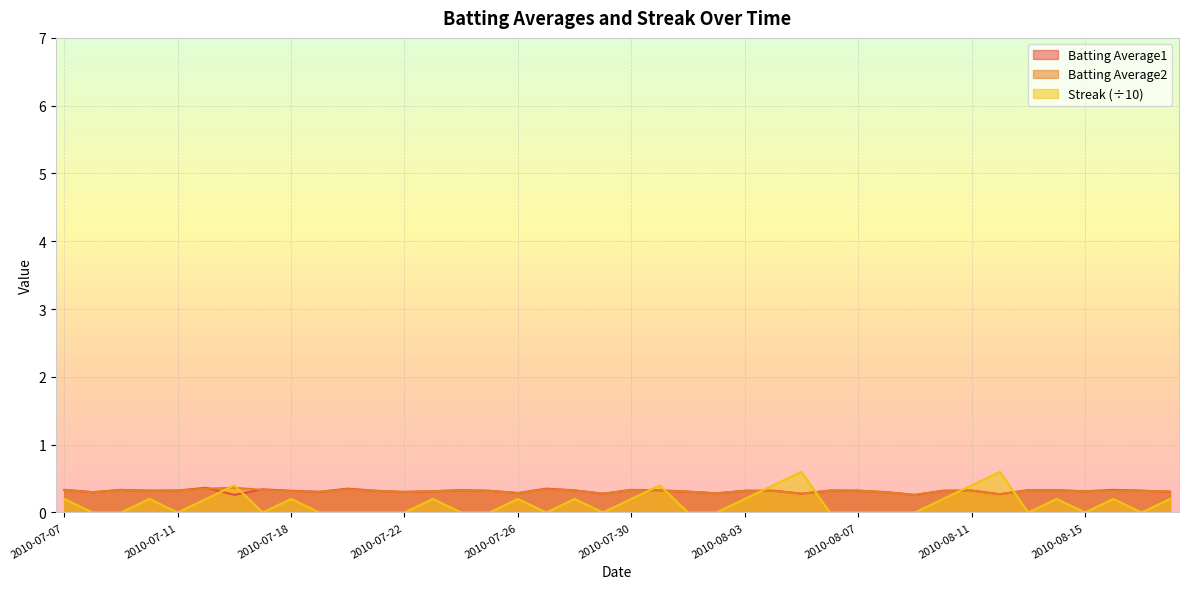

True or false: Streak has more than 0 points higher than both neighbors.

True